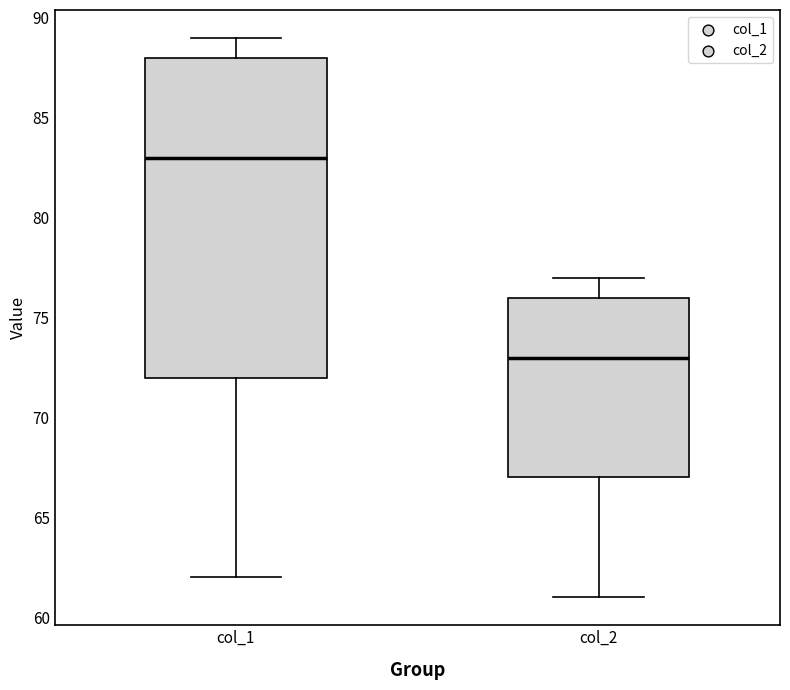

Reading left to right, transcribe this box plot: for each box, give where its median line is, the range the box spans, and where its two whiskers end, as read against the y-axis. The values are not printed on the chart, so give them approximately, as read against the axis.

col_1: median 83, box 72 to 88, whiskers 62 to 89
col_2: median 73, box 67 to 76, whiskers 61 to 77